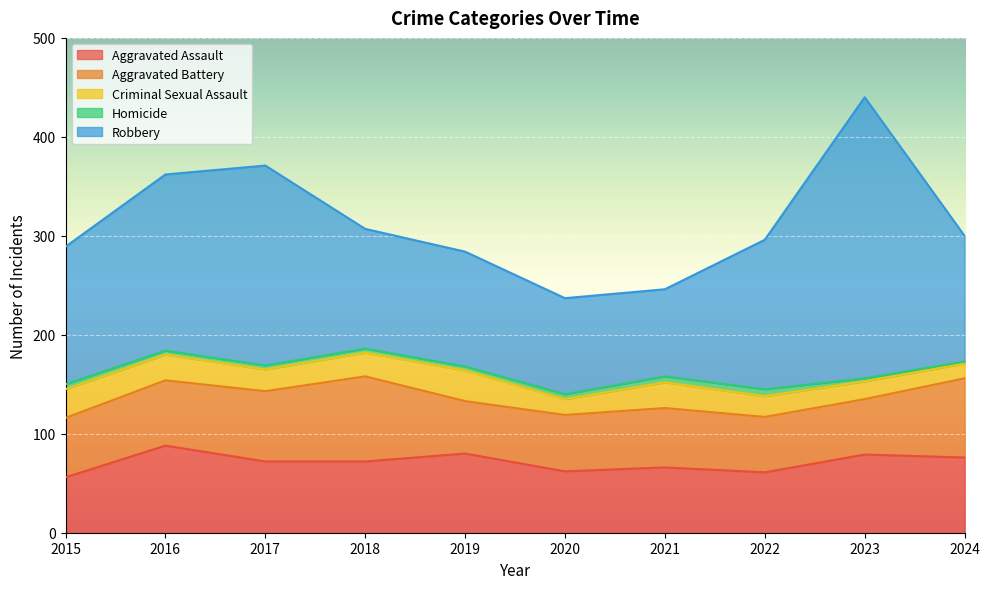

List the series in order of their peak value, highest first.

Robbery, Aggravated Assault, Aggravated Battery, Criminal Sexual Assault, Homicide